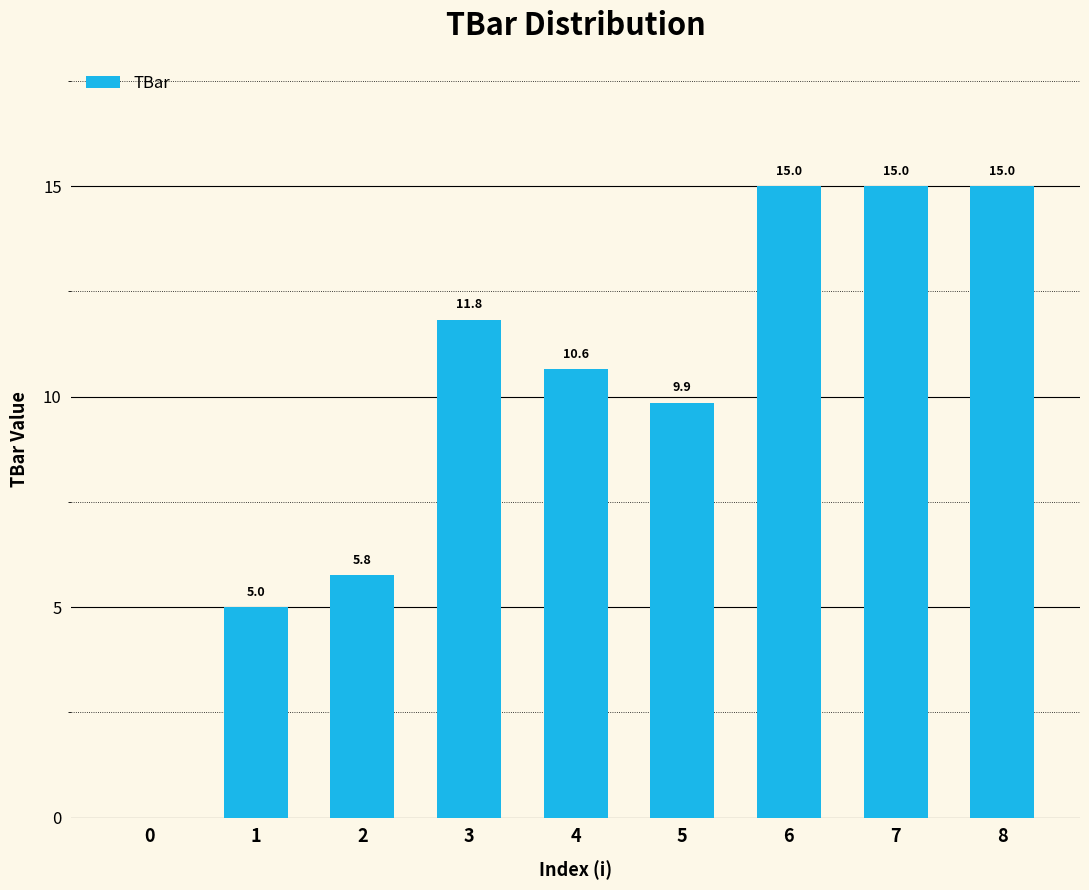

Is it true that the value at 8 is 15.0?

True